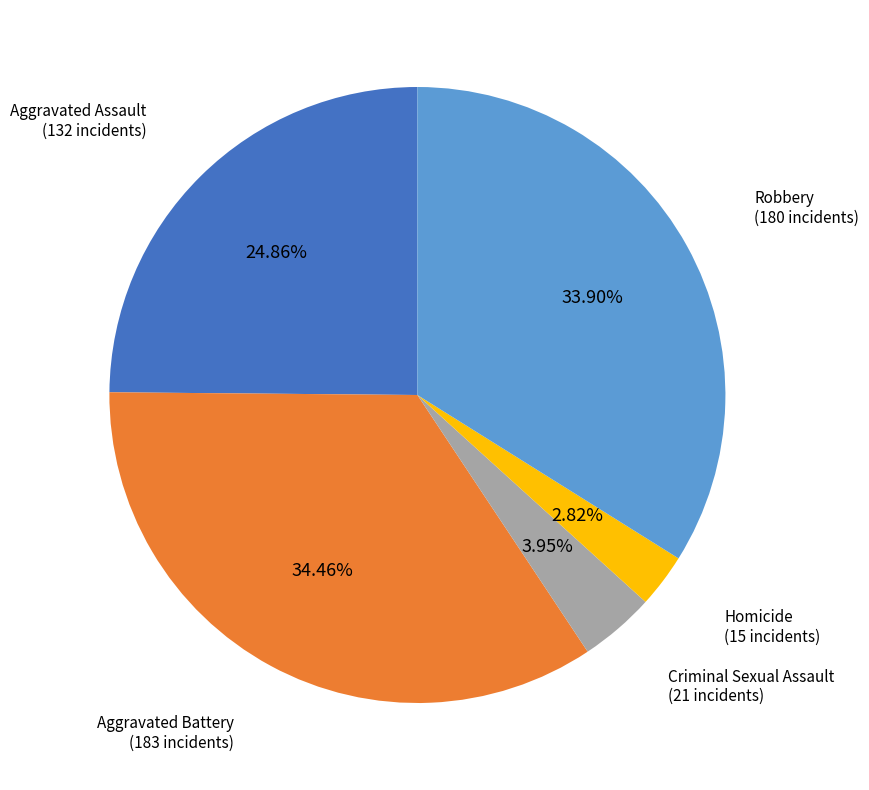

Is there a majority slice in this chart?

No